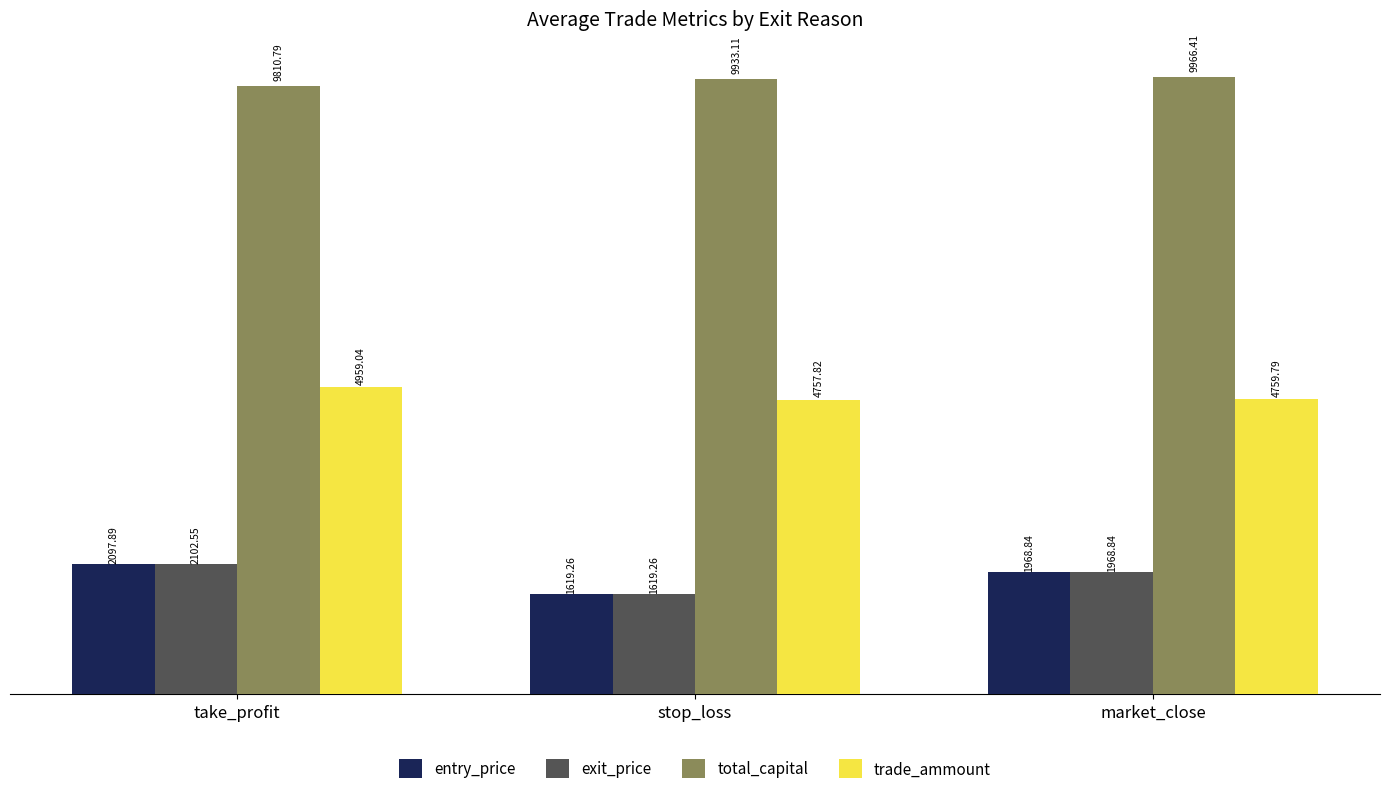

Which category has the highest value in the exit_price series?

take_profit